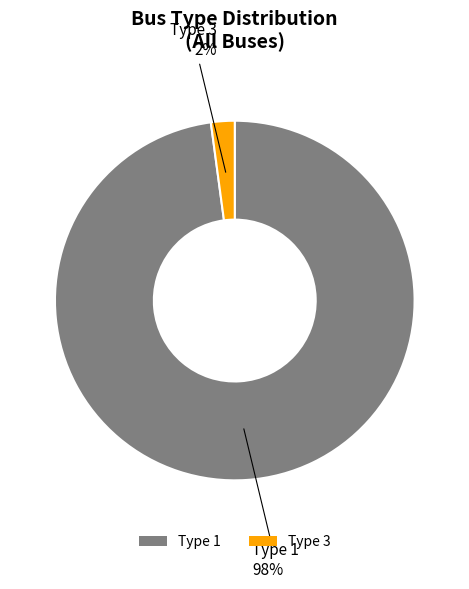

Is there a majority slice in this chart?

Yes